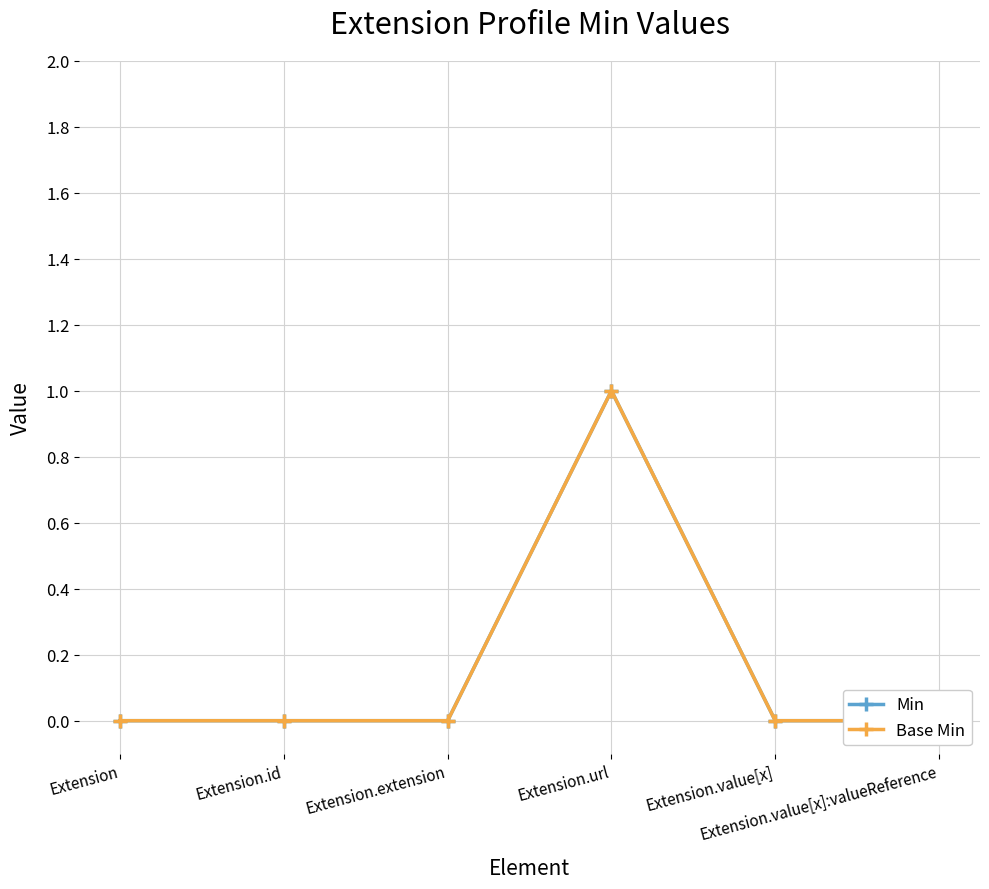

Where is Base Min nearest to the value 0?

Extension